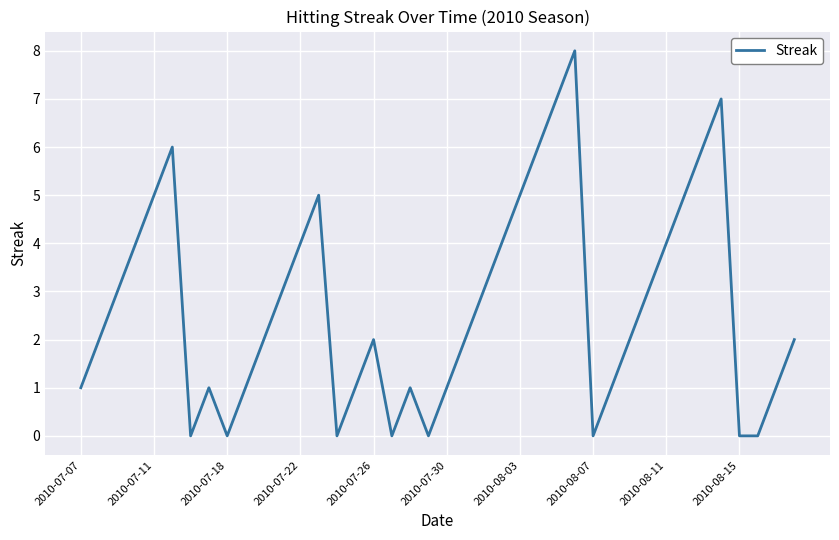

Reading left to right, what are all the values shown in this chart?

1	2	3	4	5	6	0	1	0	1	2	3	4	5	0	1	2	0	1	0	1	2	3	4	5	6	7	8	0	1	2	3	4	5	6	7	0	0	1	2